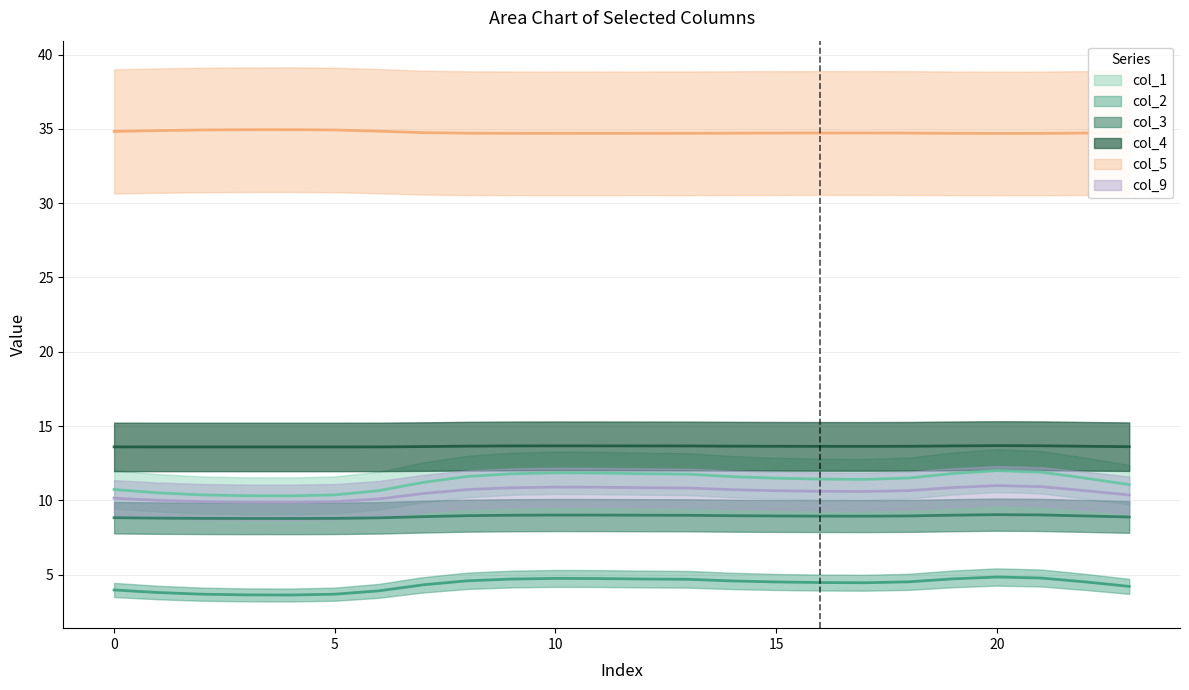

What are all the series names shown in the legend?

col_1, col_2, col_3, col_4, col_5, col_9